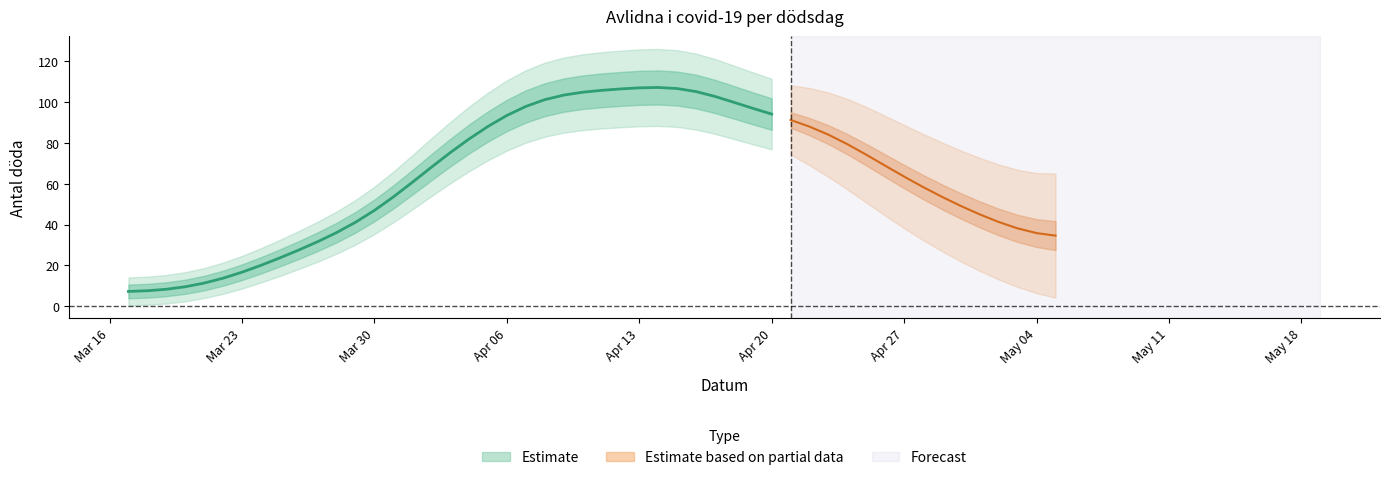

What is the average value?

64.6